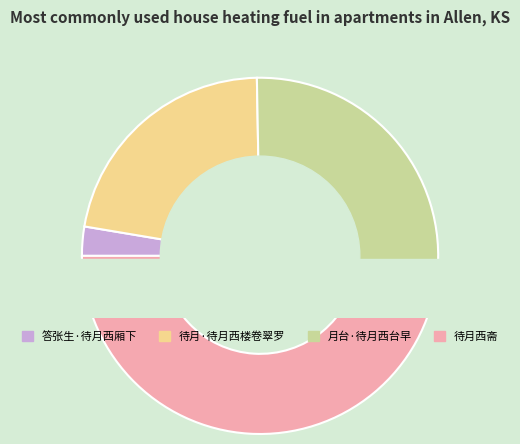

To the nearest percent, what is the average slice percentage?

25%